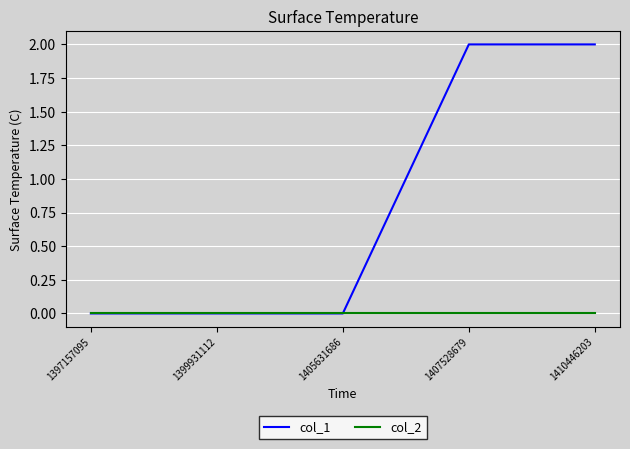

List the series in order of their peak value, highest first.

col_1, col_2